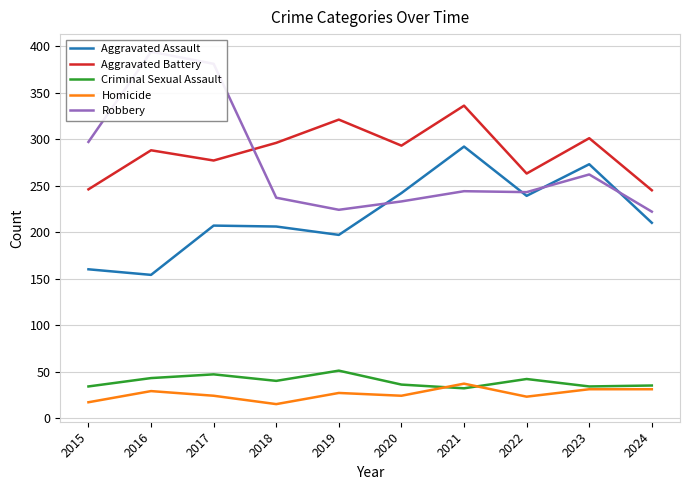

What is the maximum value shown in the chart?

394